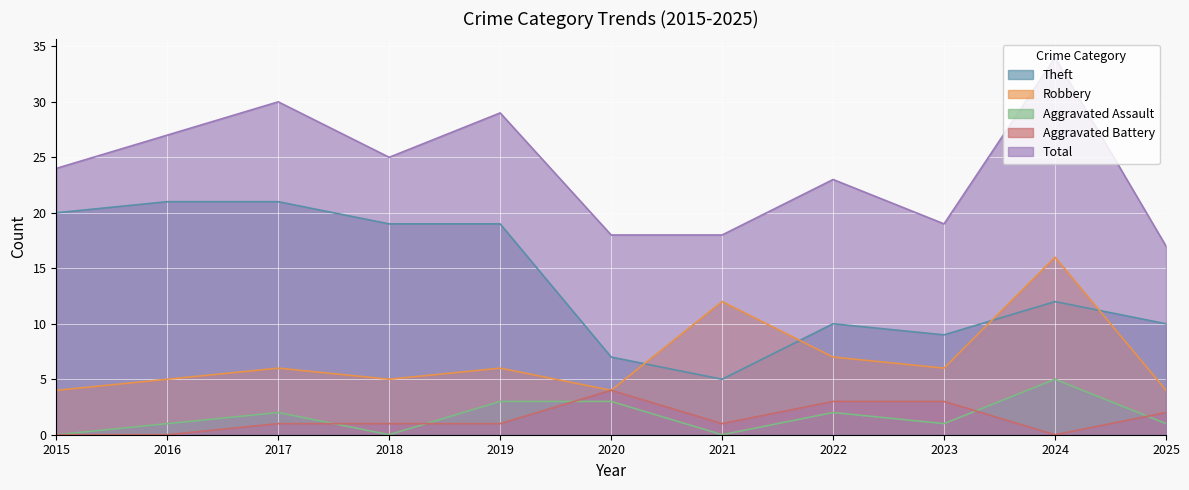

What is the spread (max minus min) of values at 2016?

27